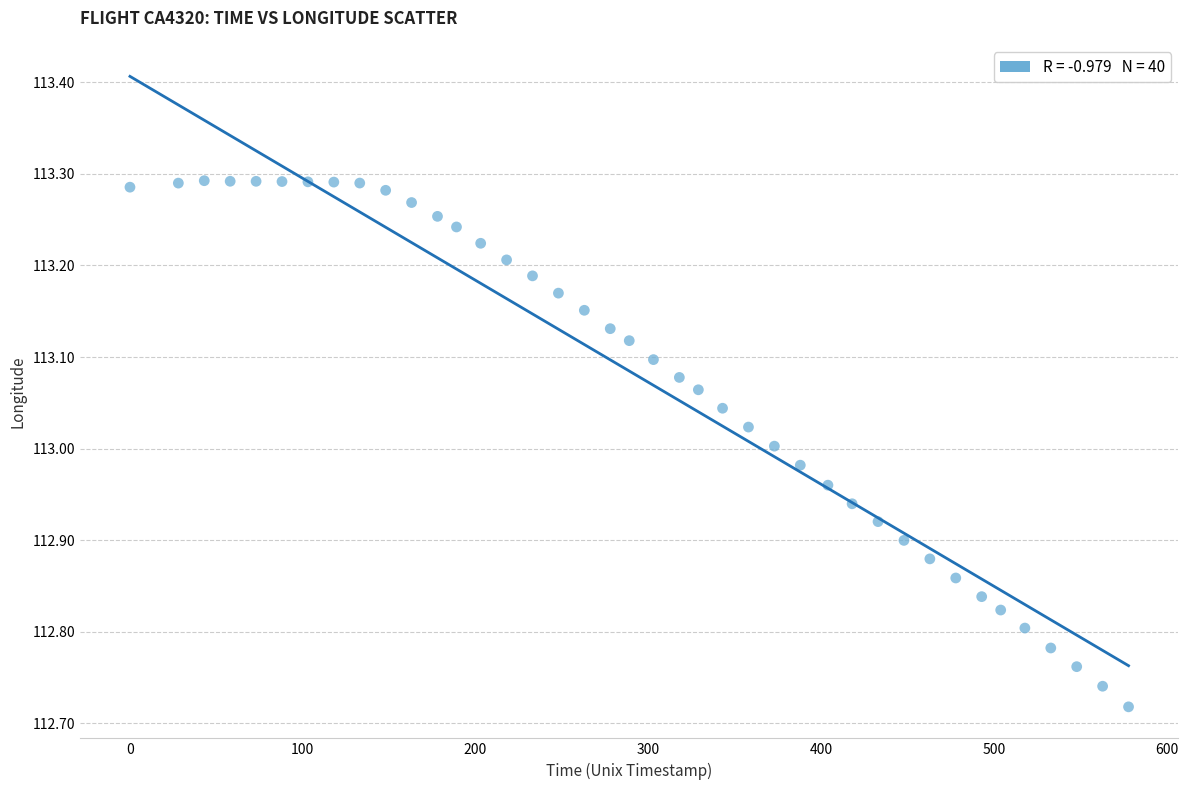

What is the range of Y values (max minus min)?

0.6